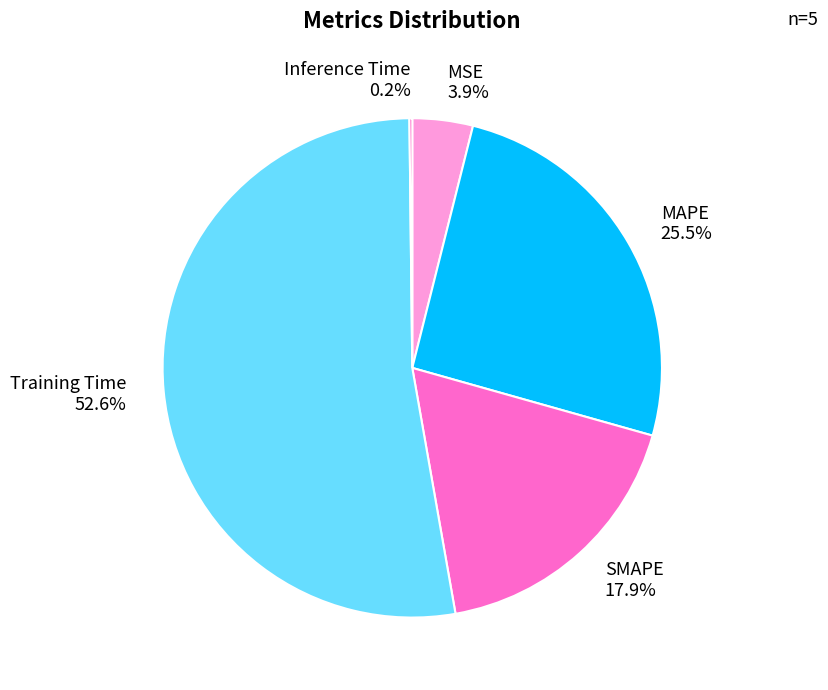

Which slice represents more than half of the pie?

Training Time